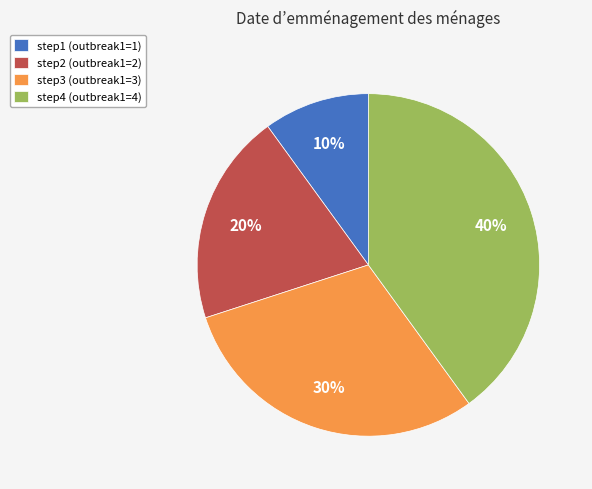

True or false: step2 accounts for 20% of the total.

True